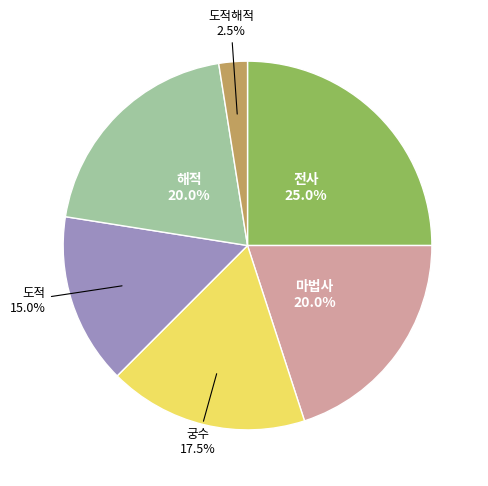

Is there any slice that represents more than half of the pie?

No